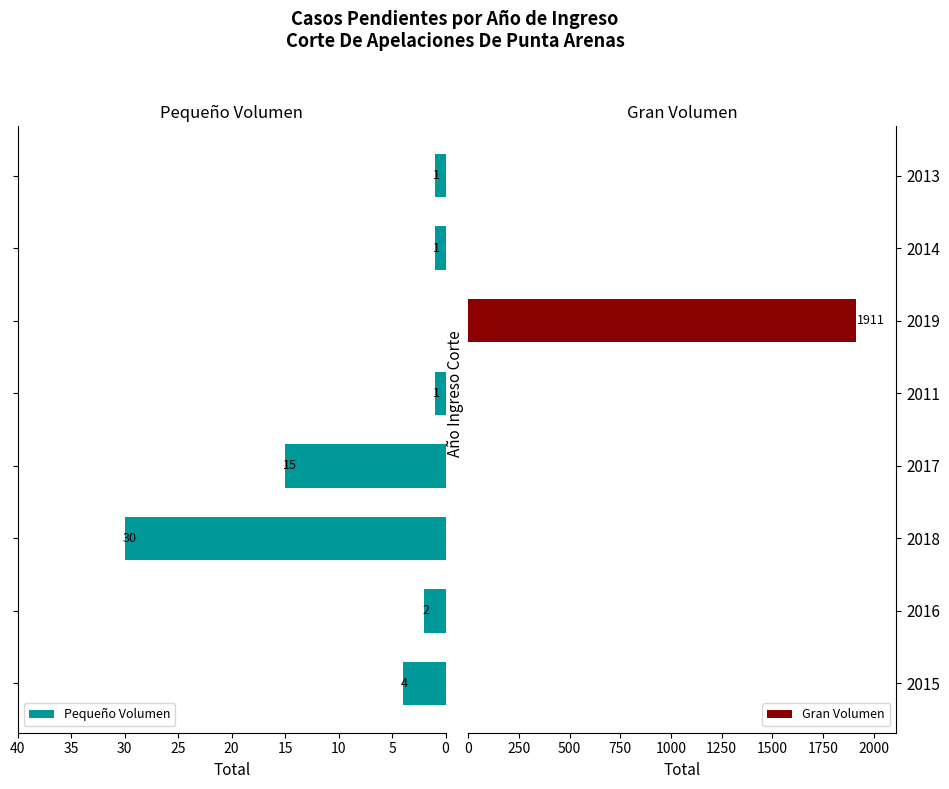

What is the highest value of the Pequeño Volumen series?

30